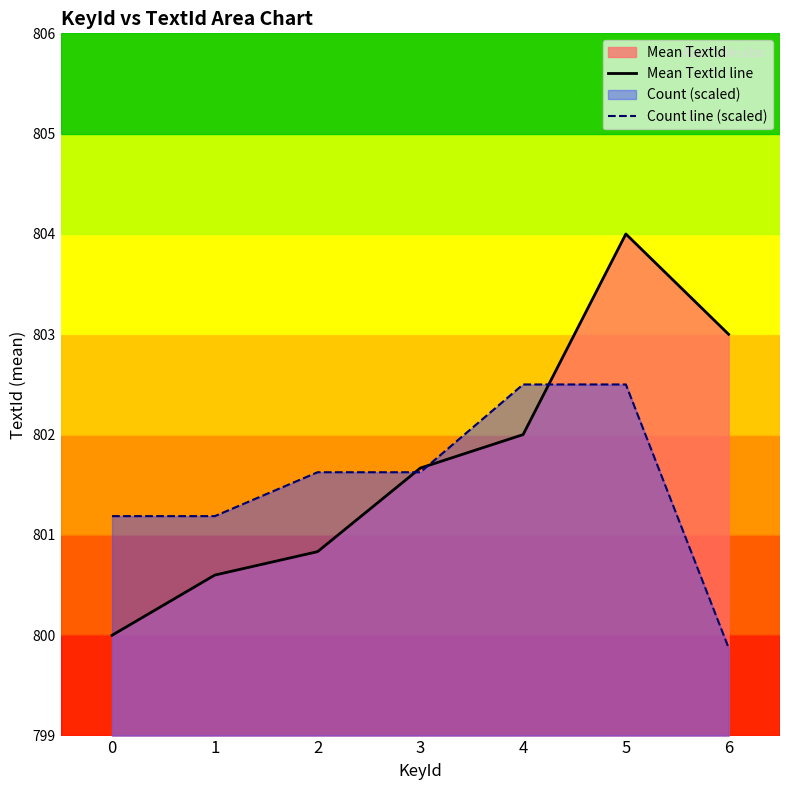

How many times do Count line (scaled) and Mean TextId line cross each other?

3